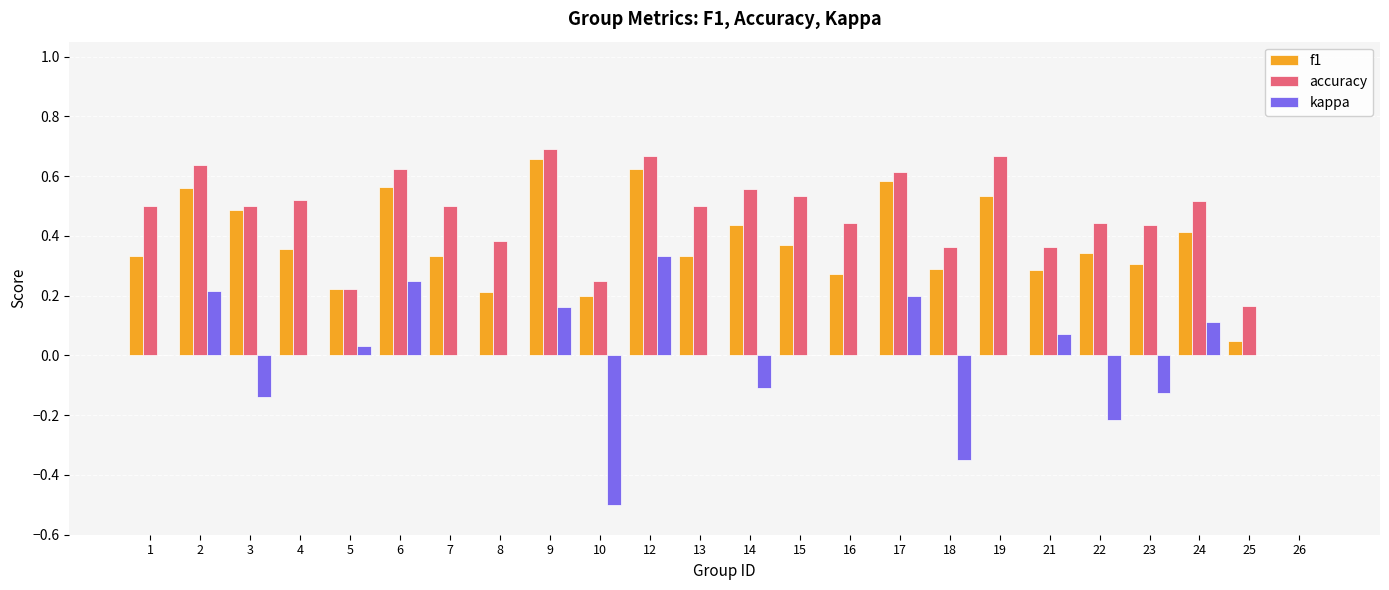

Which category has the highest value in the kappa series?

12